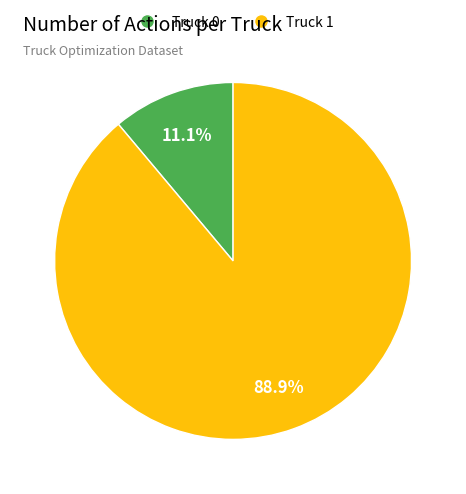

Between Truck 0 and Truck 1, which is larger?

Truck 1